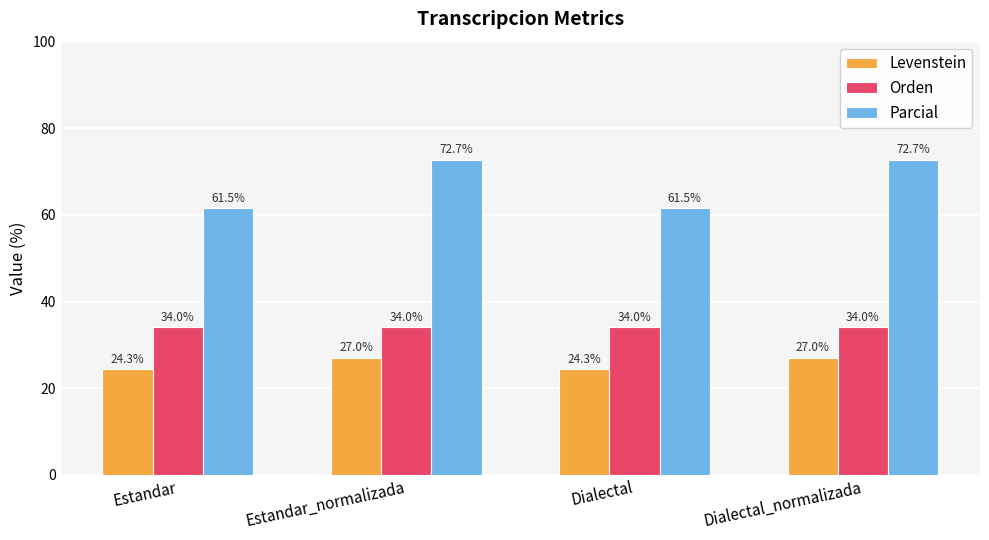

What is the label of the 4th bar from the right?

Estandar